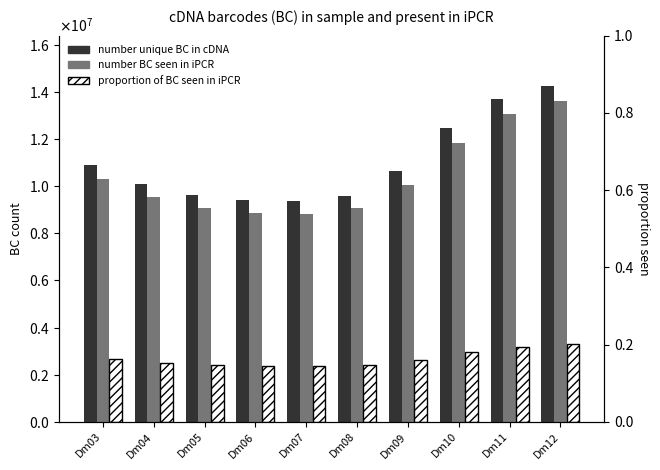

Is it true that number BC seen in iPCR equals 11849521.1 at Dm10?

True